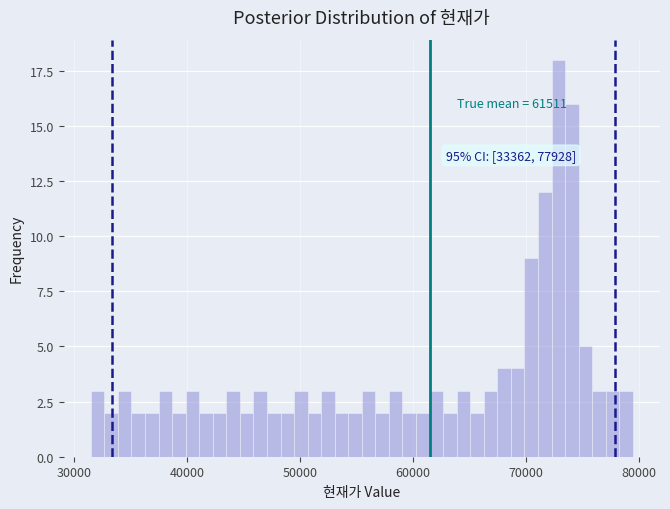

Read against the x-axis, roughly where is the centre of the tallest bar?

73000